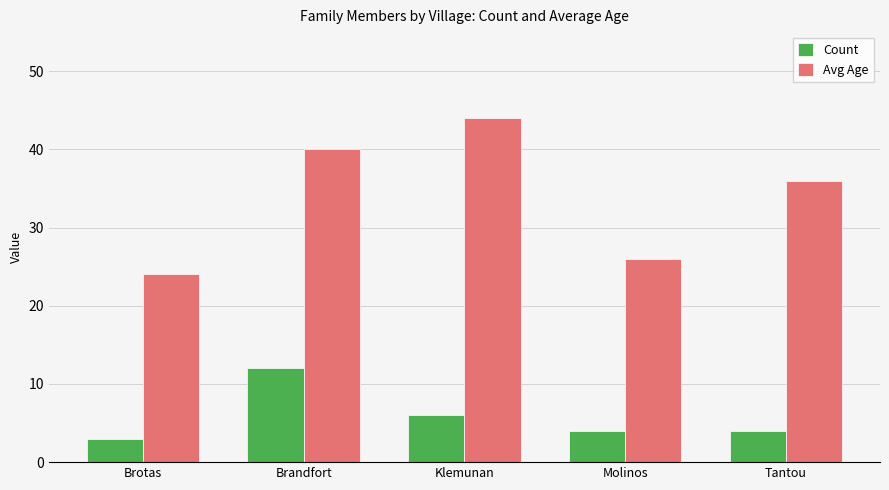

Reading left to right, extract all data points from this chart.

Count: 3	12	6	4	4
Avg Age: 24	40	44	26	36